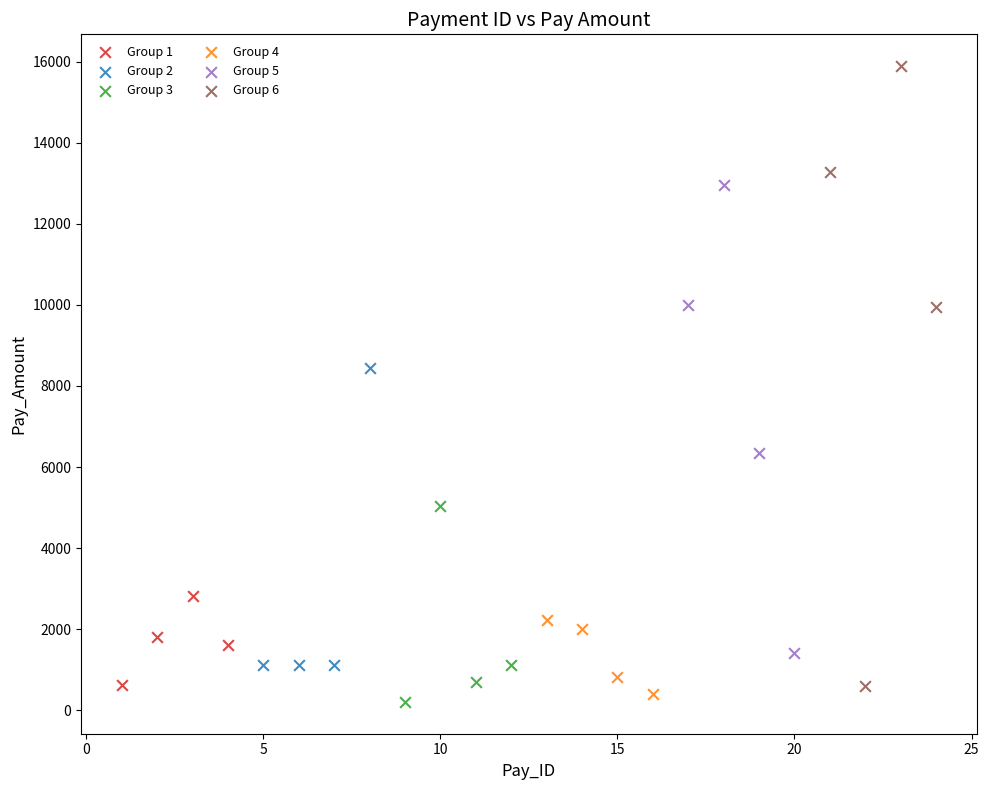

Which series reaches the maximum Y coordinate?

Group 6